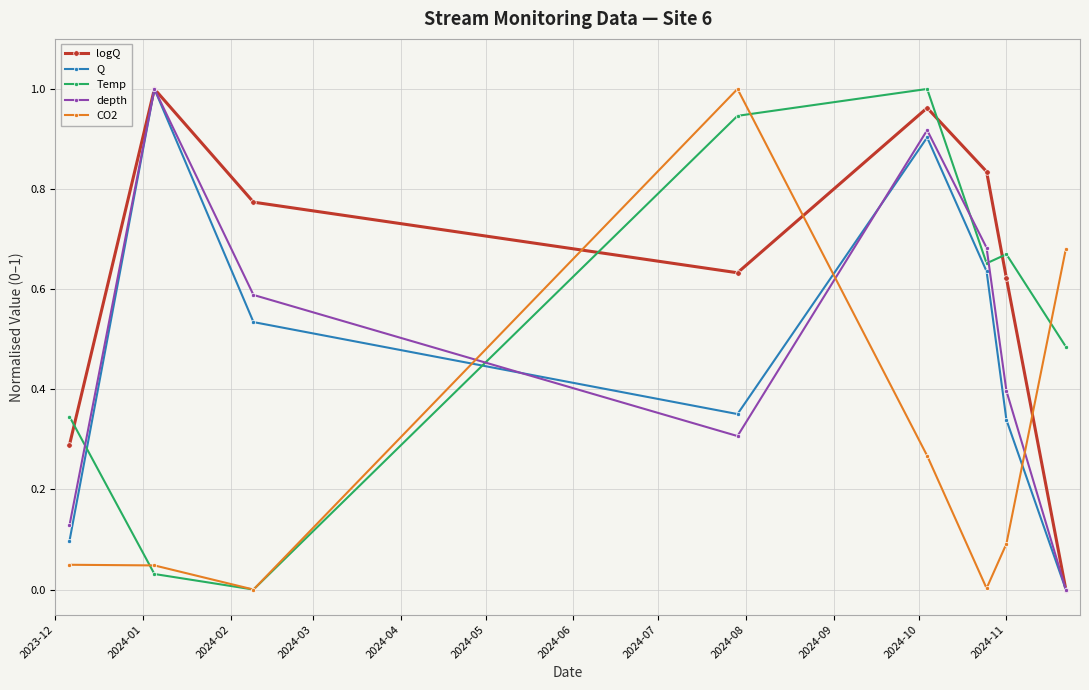

How many interior local valleys does the Q series have?

1